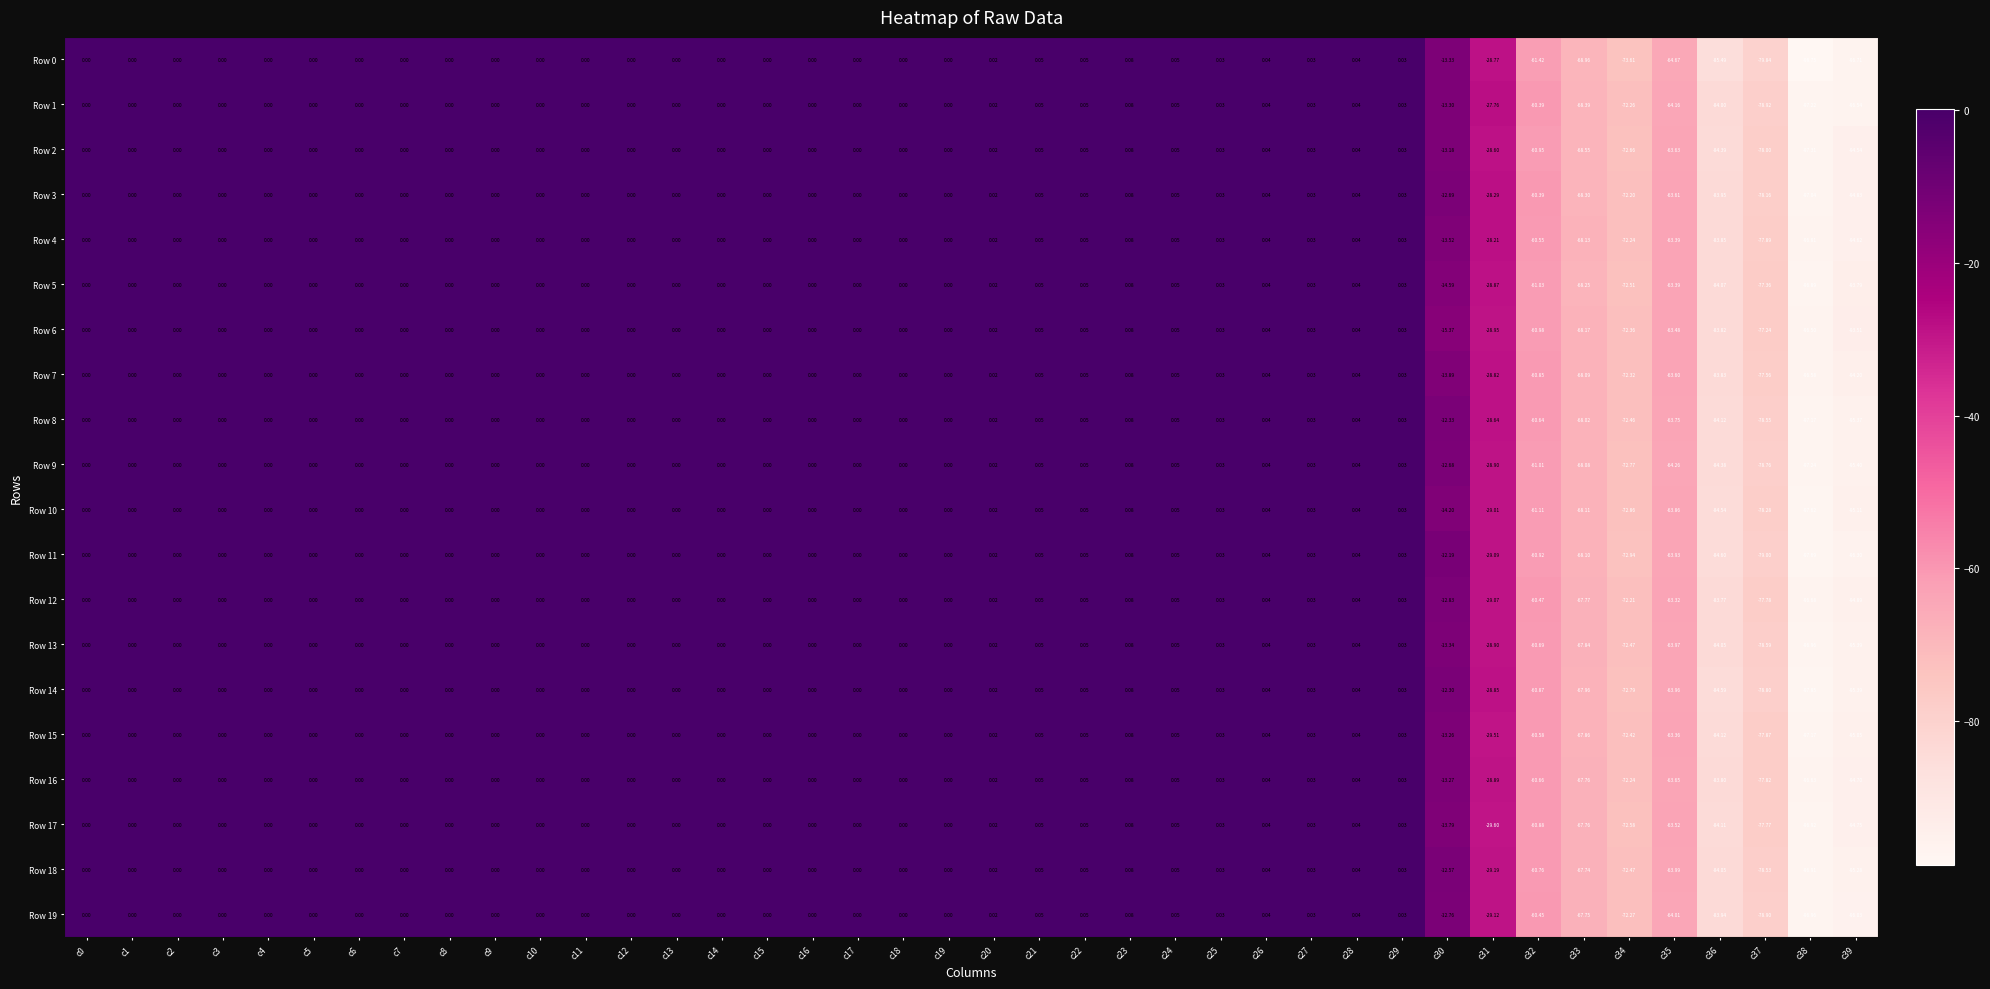

Is the value of Row 19 at c23 greater than the value of Row 0 at c1?

Yes